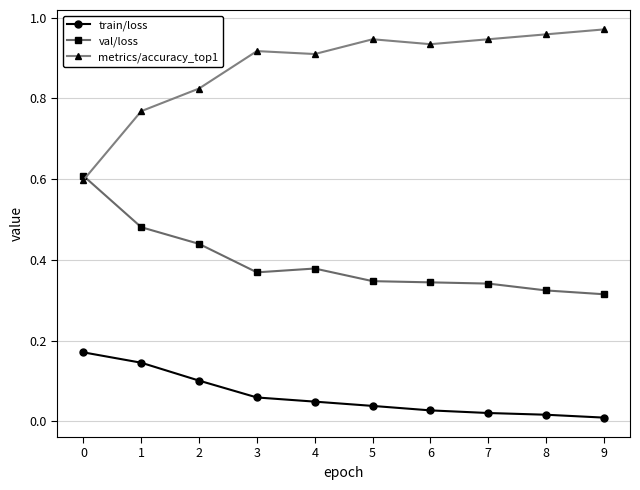

What is the sum of all val/loss values?

4.0